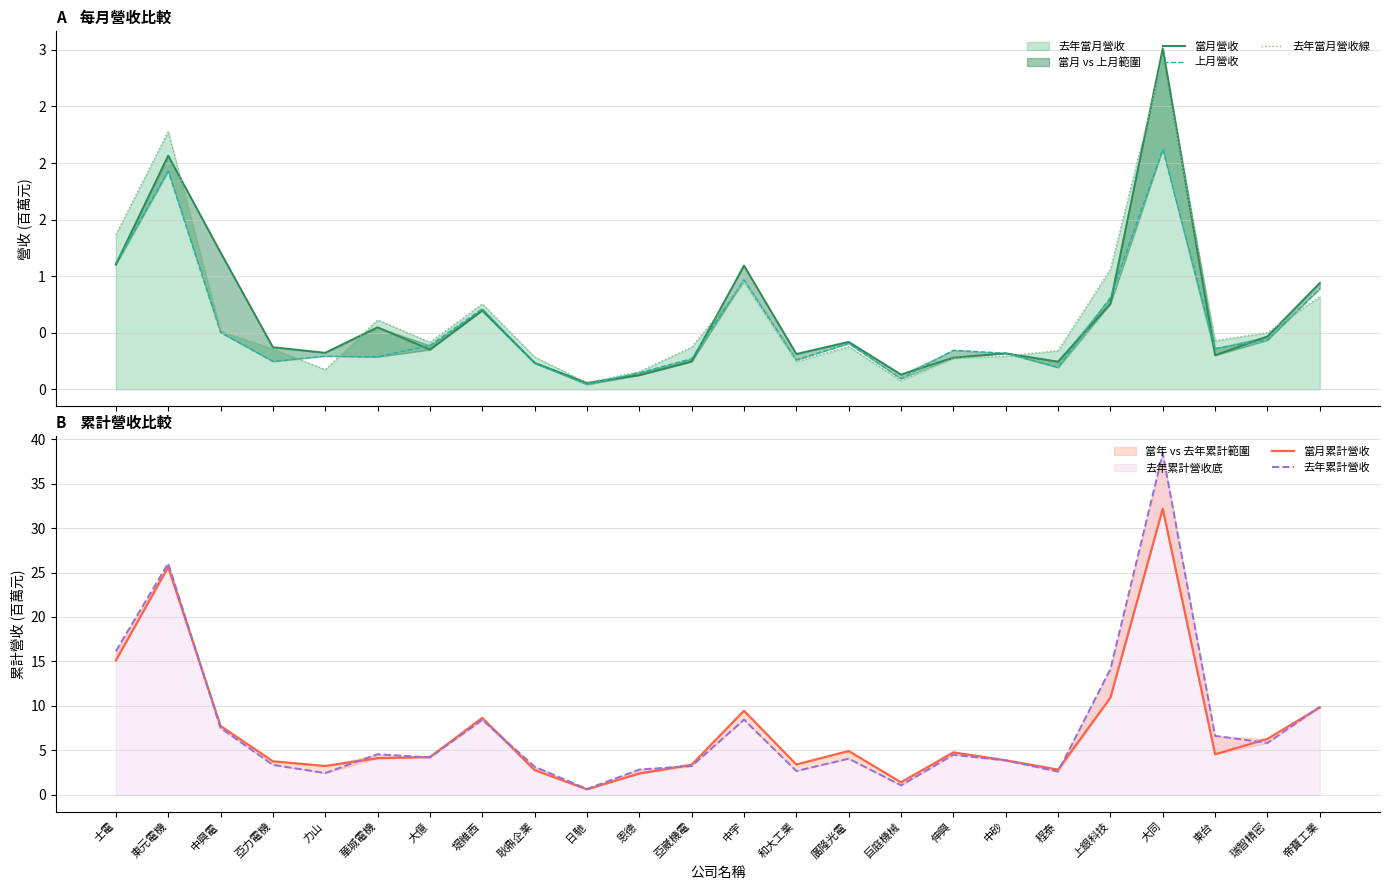

What is the difference between the maximum and minimum values in the 當月營收 series?

3.0